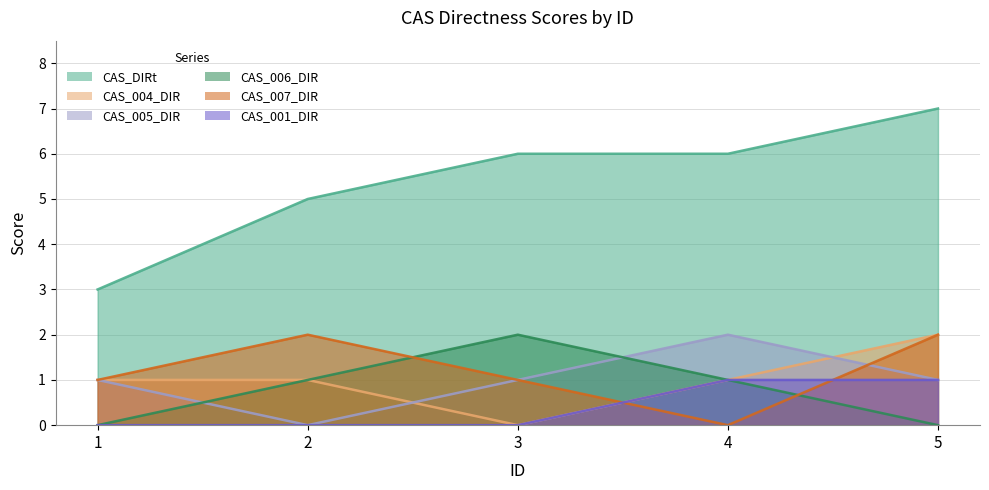

Which has a higher value, 5 or 4?

5